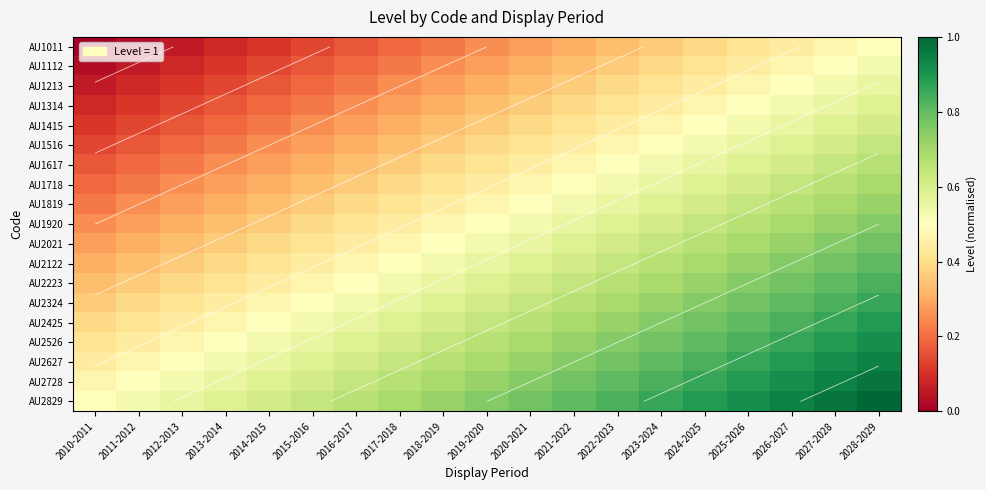

Rank the series by their maximum value, from lowest to highest.

AU1011, AU1112, AU1213, AU1314, AU1415, AU1516, AU1617, AU1718, AU1819, AU1920, AU2021, AU2122, AU2223, AU2324, AU2425, AU2526, AU2627, AU2728, AU2829